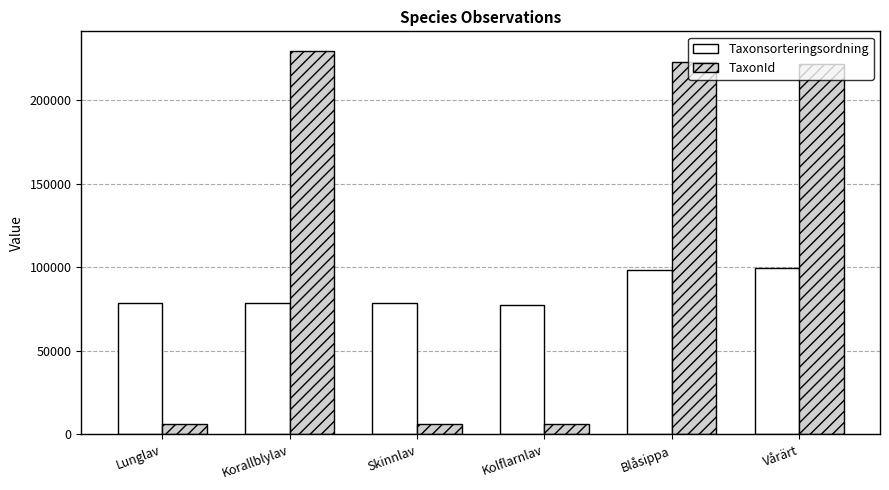

What is the smallest value displayed?

6446